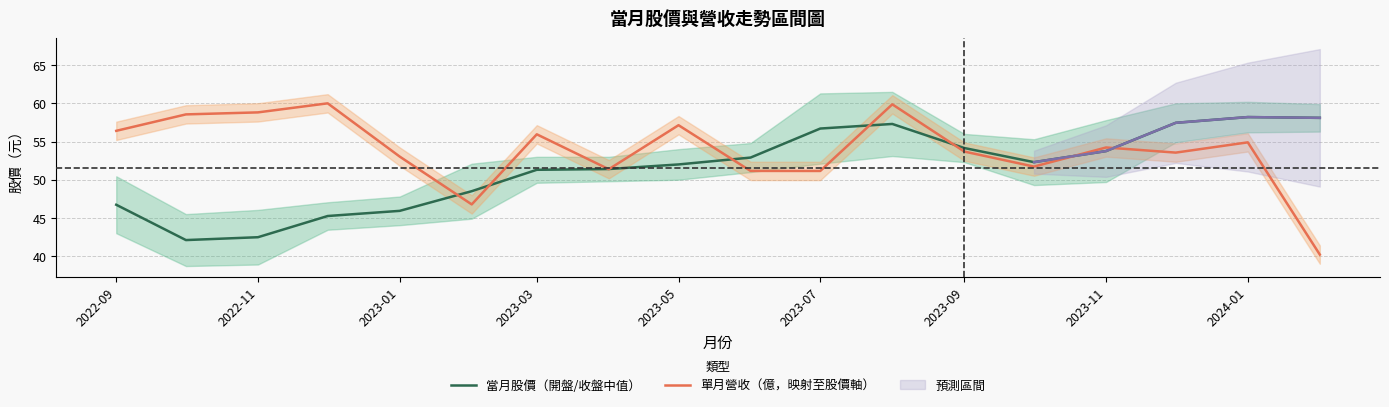

What value does the 當月股價（開盤/收盤中值） series have at 2023-03?

51.3